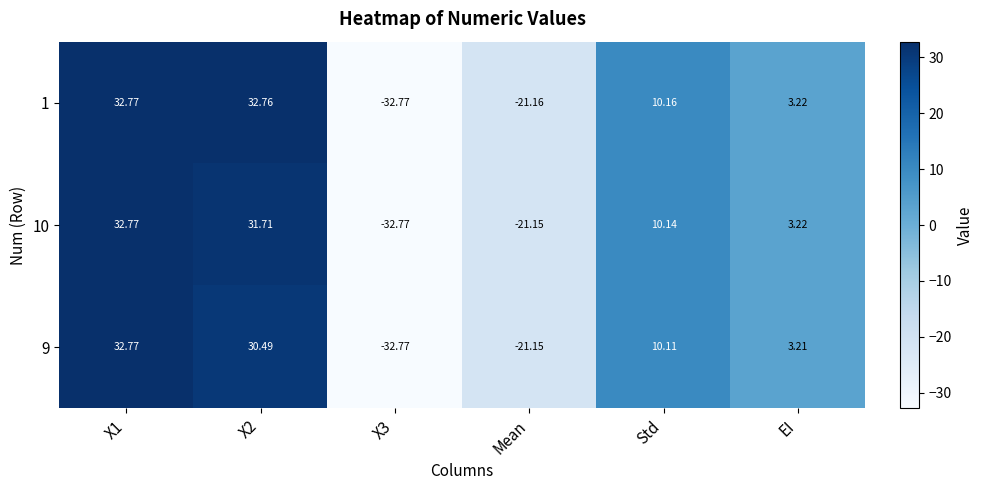

Is the value of 1 at X2 greater than the value of 10 at Mean?

Yes